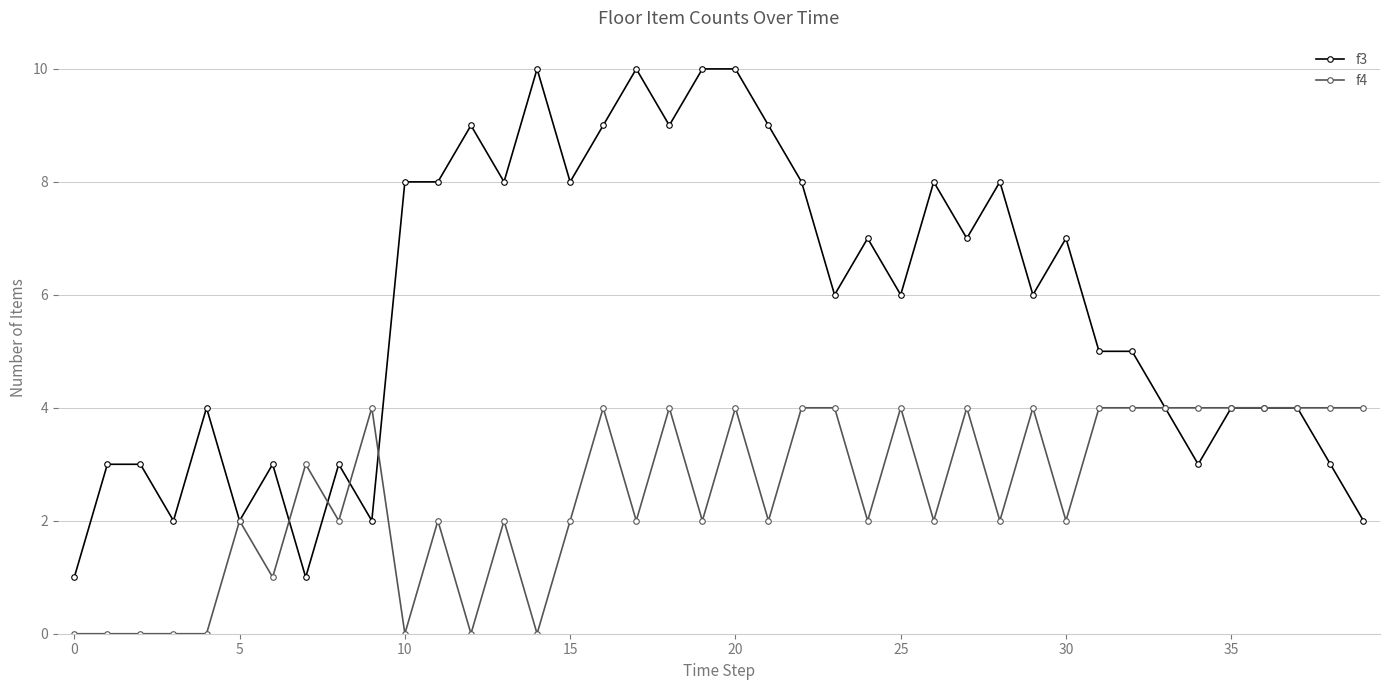

True or false: f4 has more than 0 points higher than both neighbors.

True